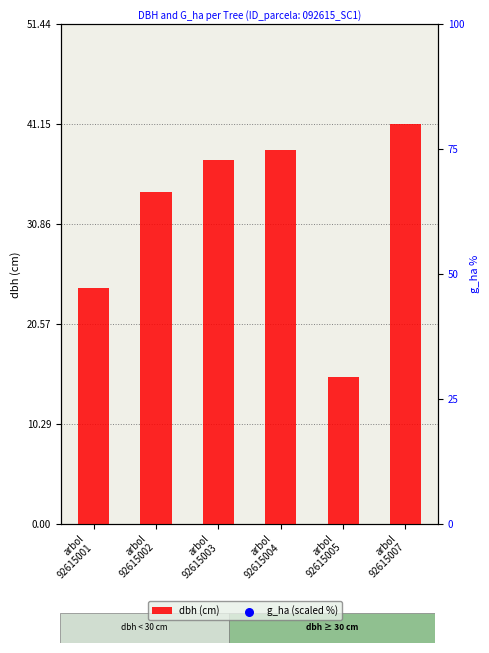

Which series reaches the minimum Y coordinate?

dbh (cm)